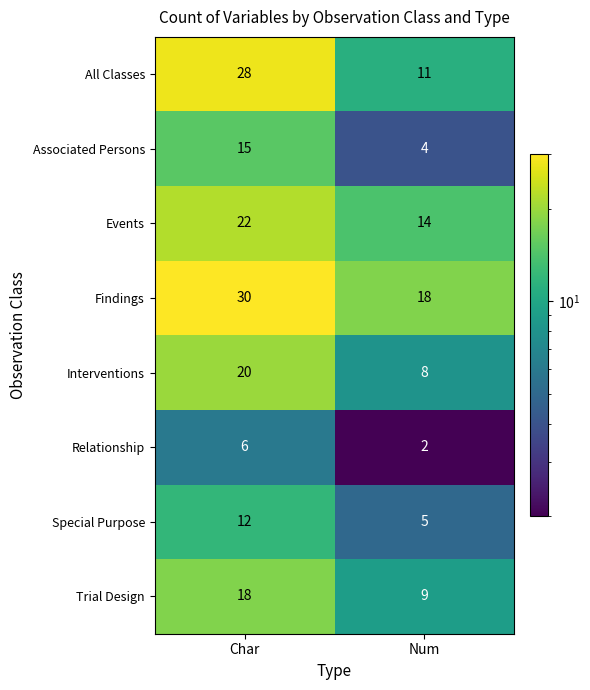

Rank the series by their maximum value, from lowest to highest.

Relationship, Special Purpose, Associated Persons, Trial Design, Interventions, Events, All Classes, Findings